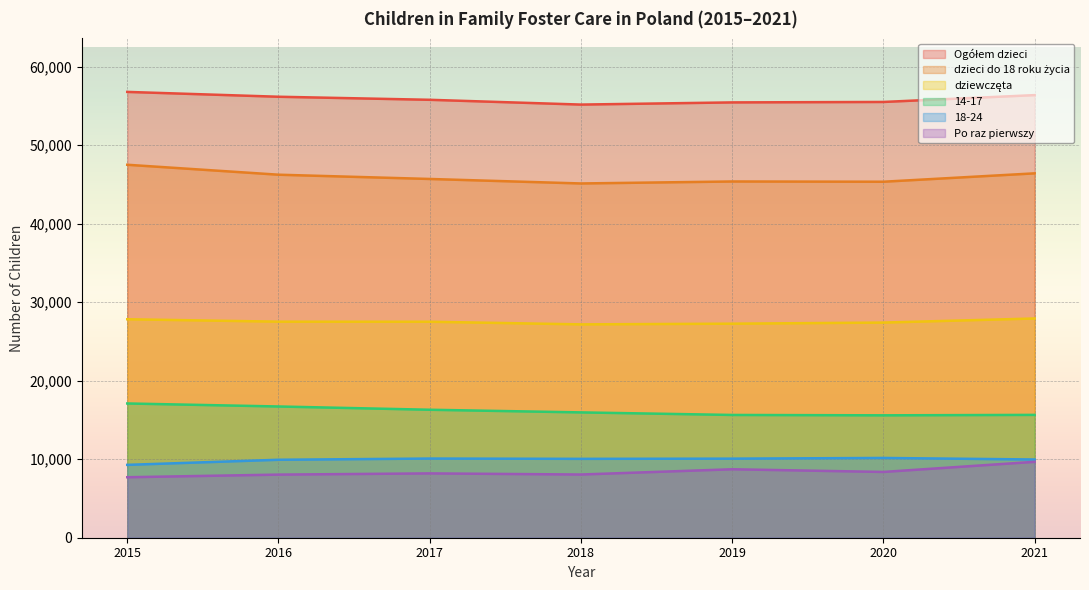

Count the number of data series in this chart.

6